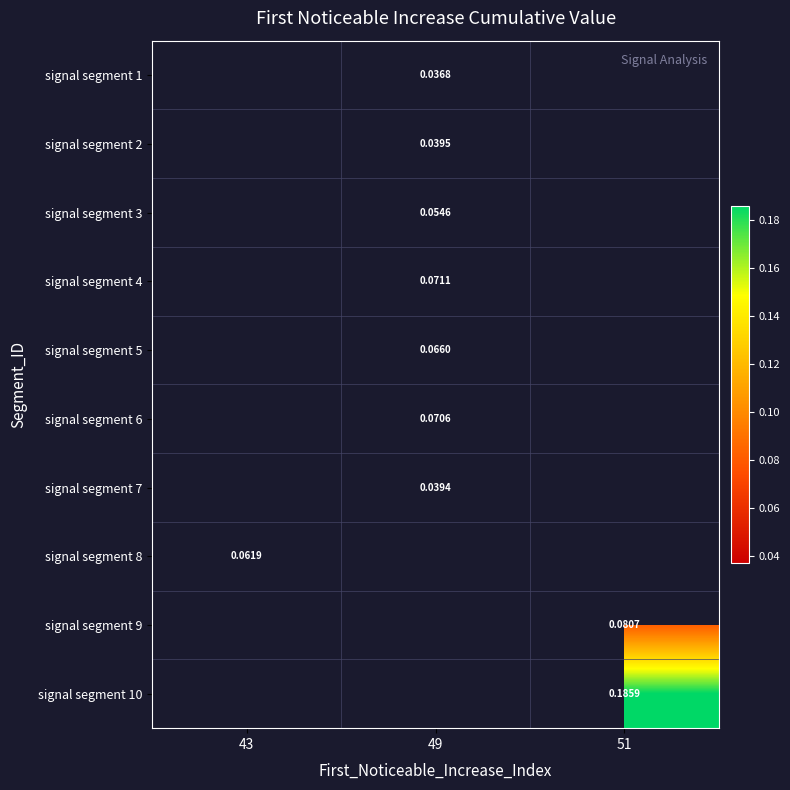

At which label does signal segment 7 first exceed 0?

49